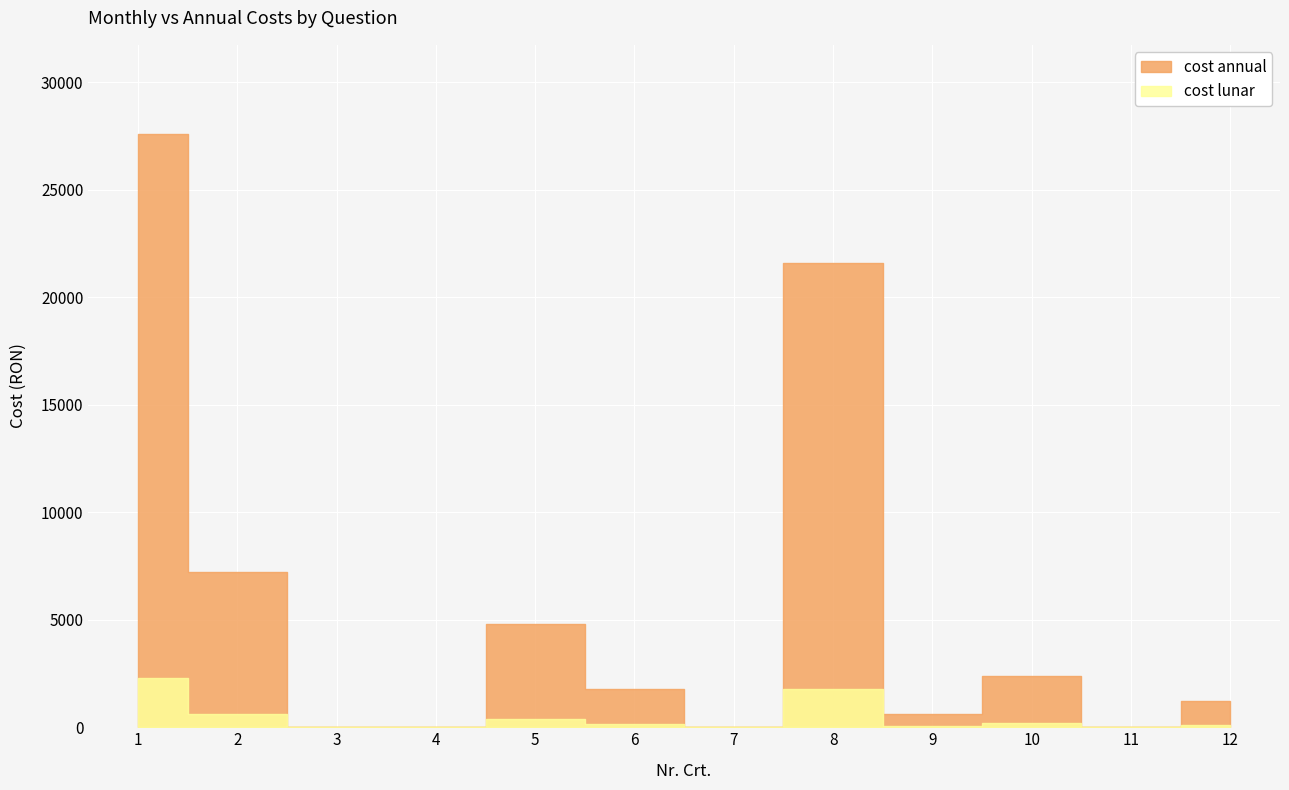

Rank the series by their average value, from lowest to highest.

cost lunar, cost annual